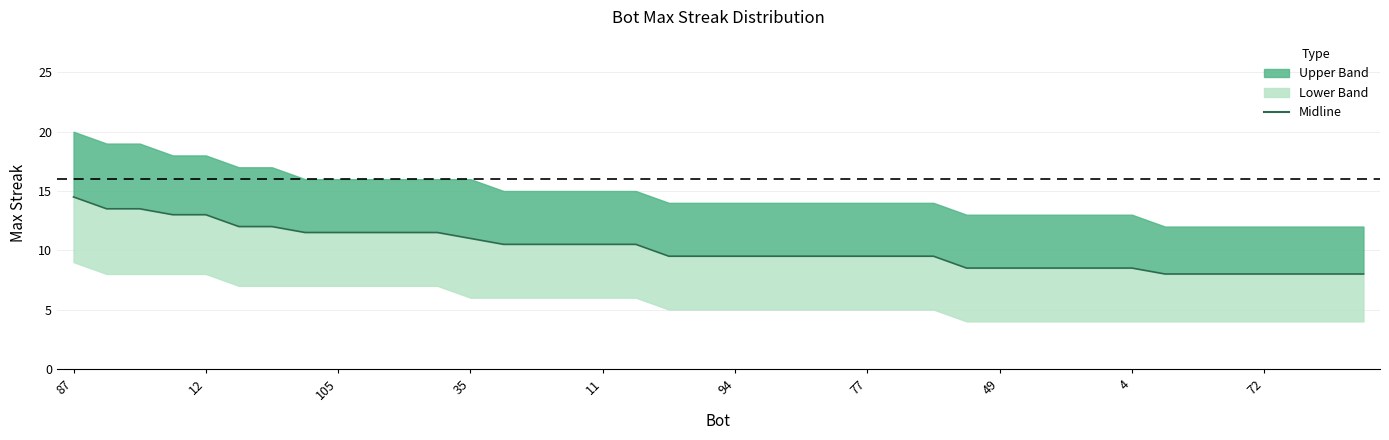

Where does the data first go above 9?

87